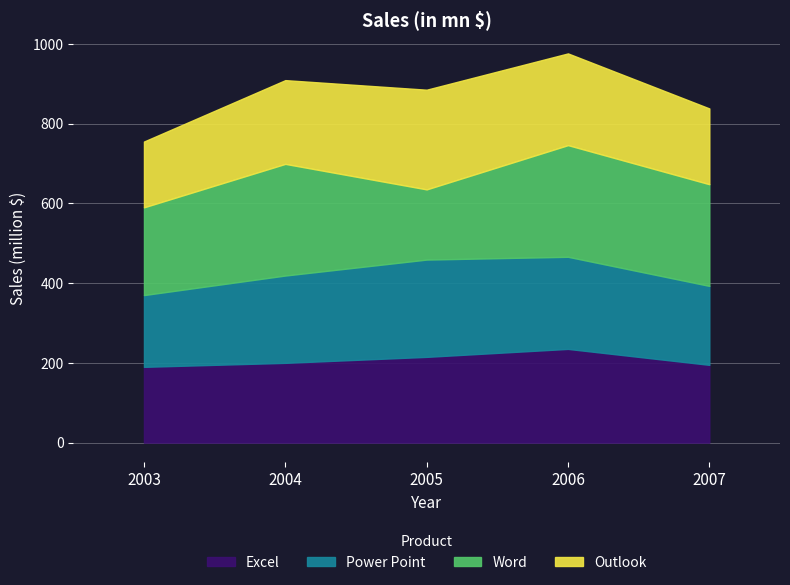

At which label does Word reach its minimum?

2005